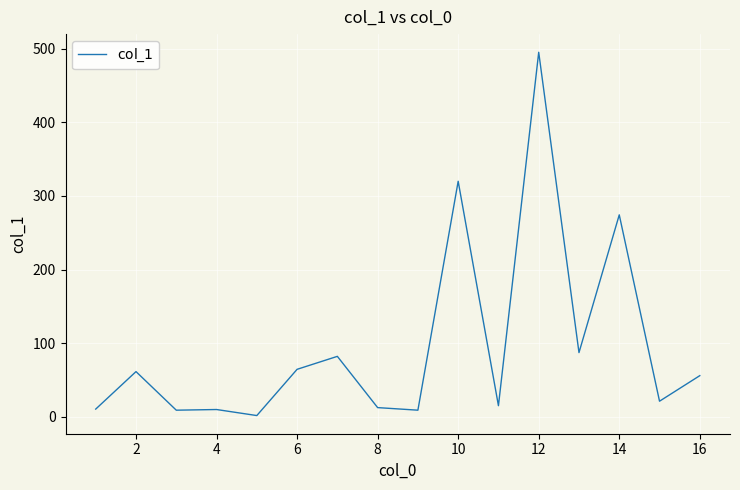

Does the chart have visible grid lines?

Yes